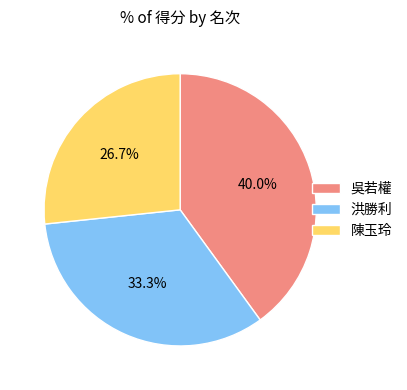

What percentage do 吳若權 and 洪勝利 together represent?

73.3%